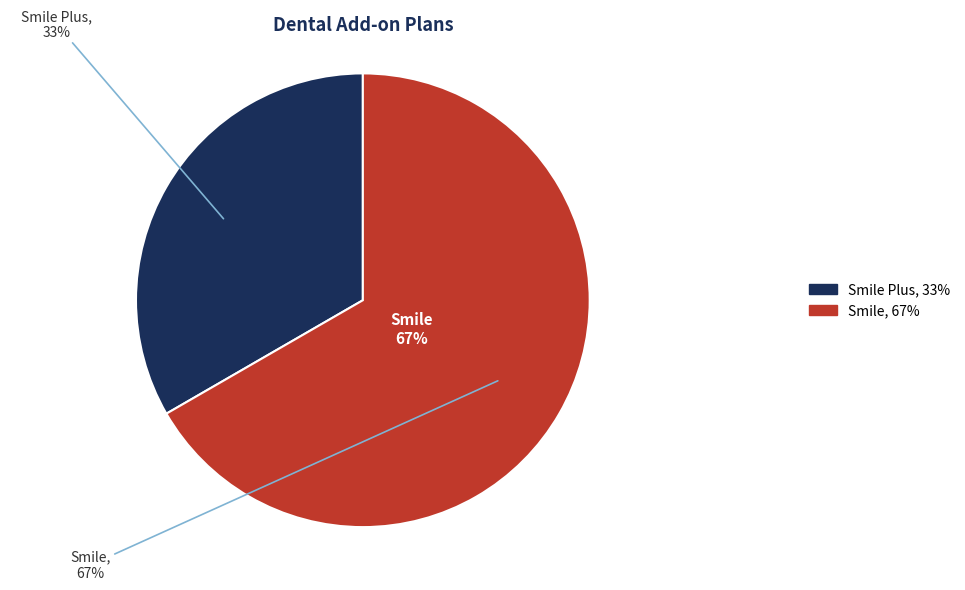

True or false: Smile accounts for 67% of the total.

True